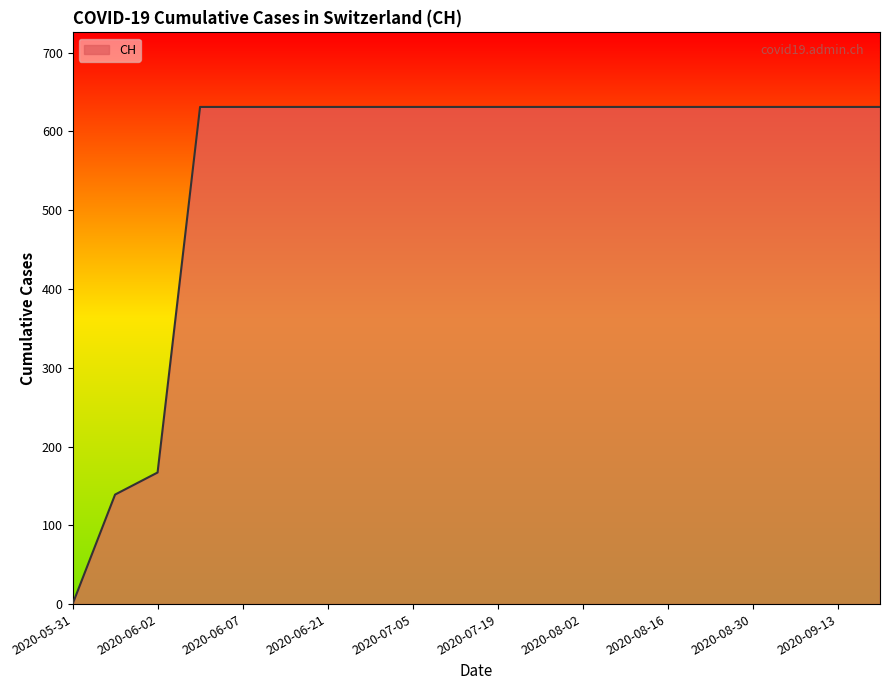

What is the approximate value at 2020-08-30, to the nearest 100?

600